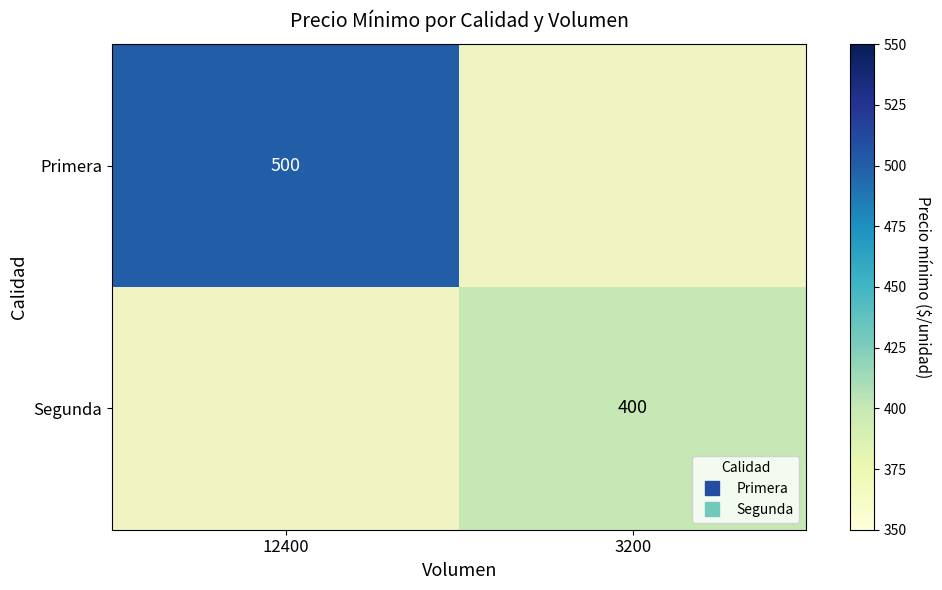

Which category has the highest value across all series?

12400